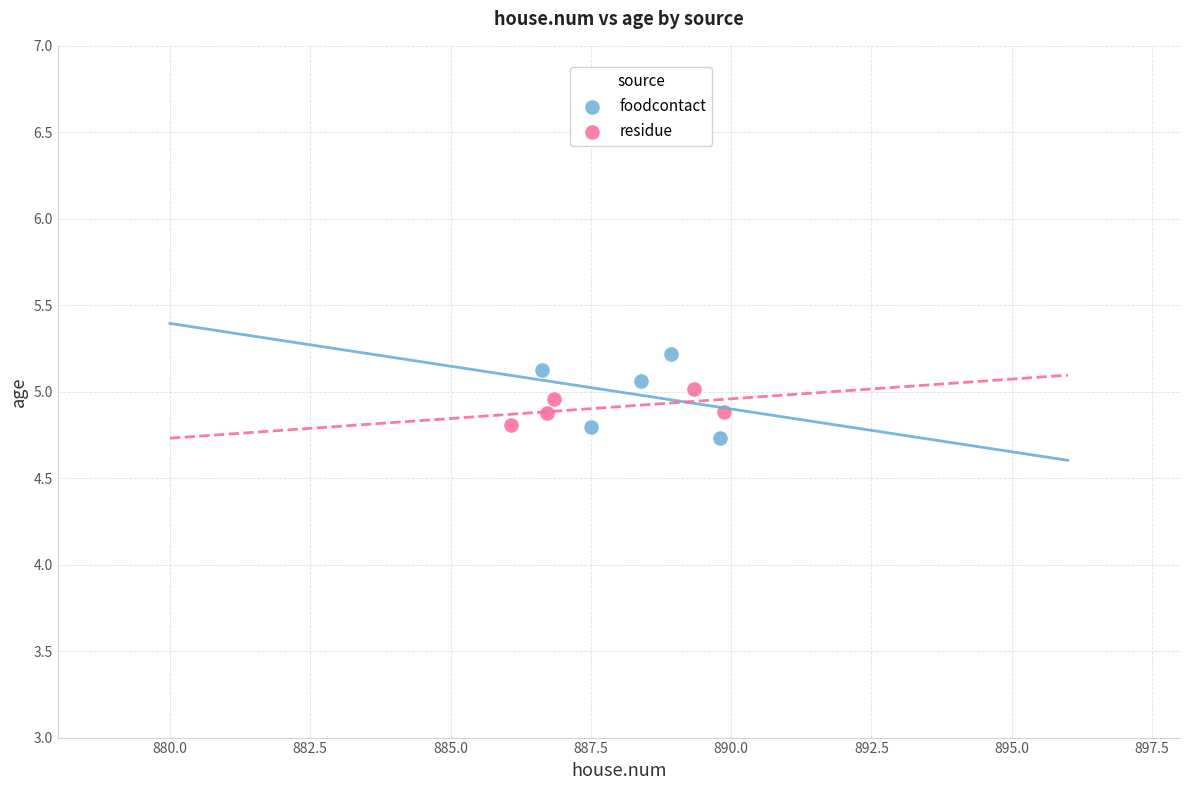

Which series has the largest Y range (max minus min)?

foodcontact